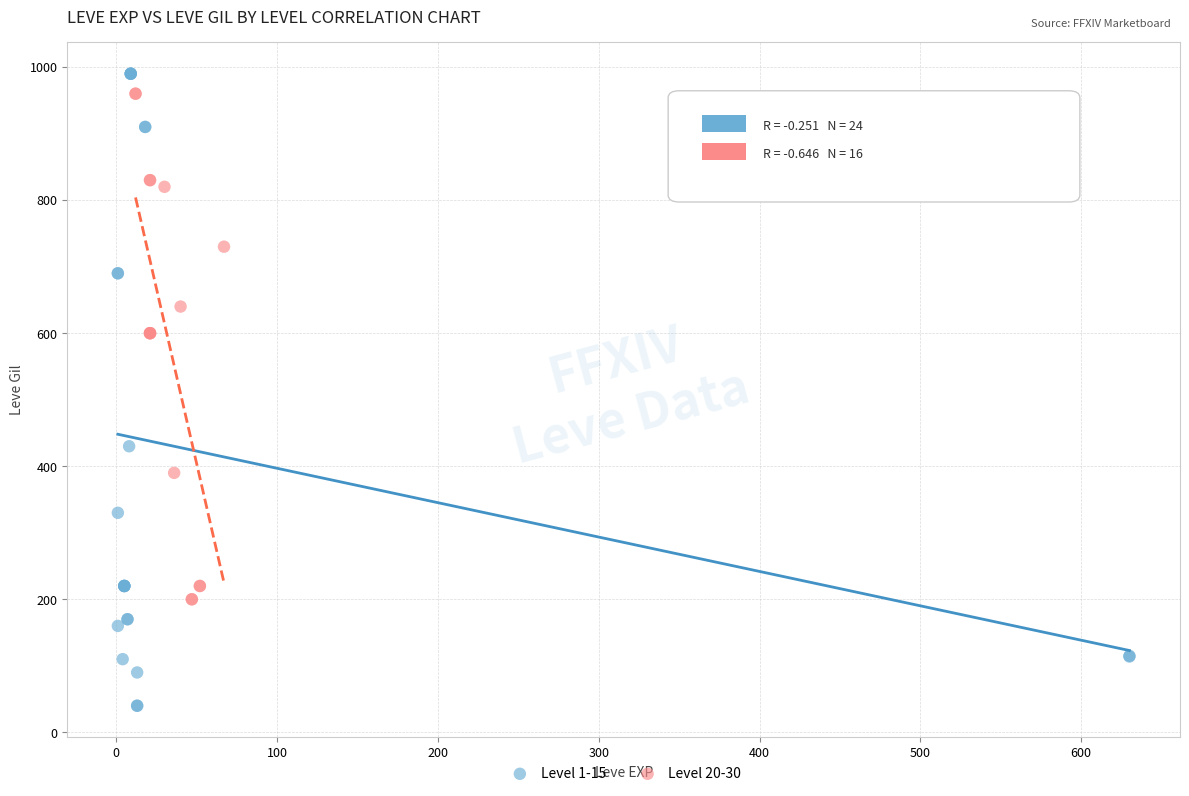

Which series has the largest Y range (max minus min)?

Level 1-15